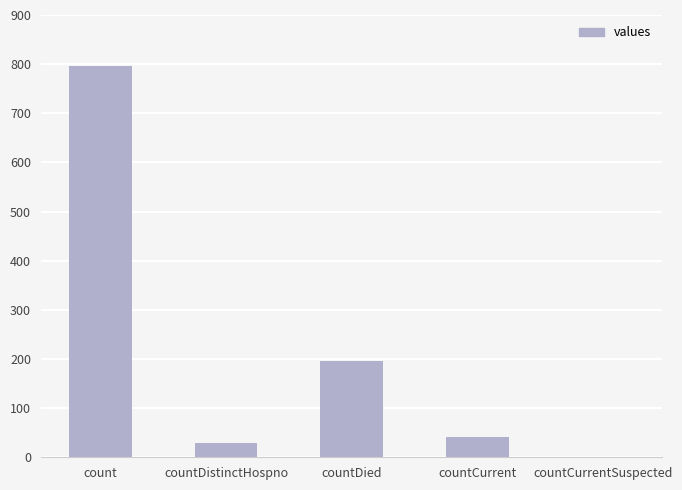

What is the greatest value displayed?

796